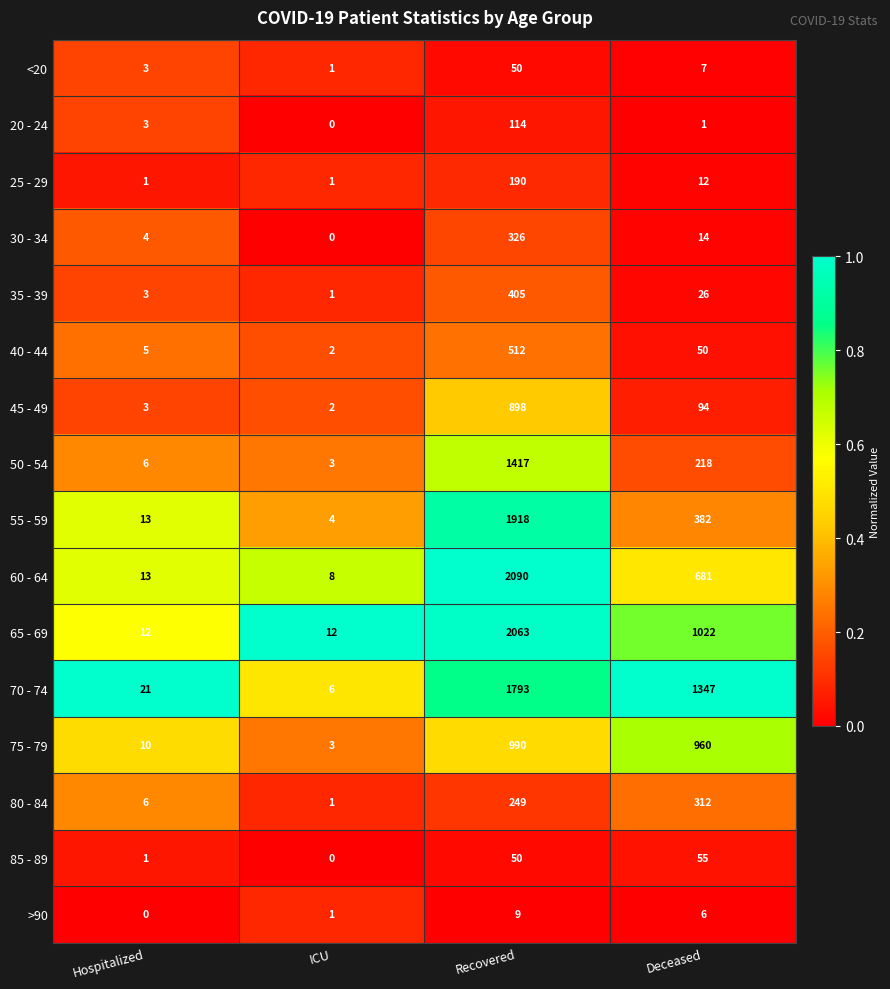

Where does the 50 - 54 series first go above 218?

Recovered